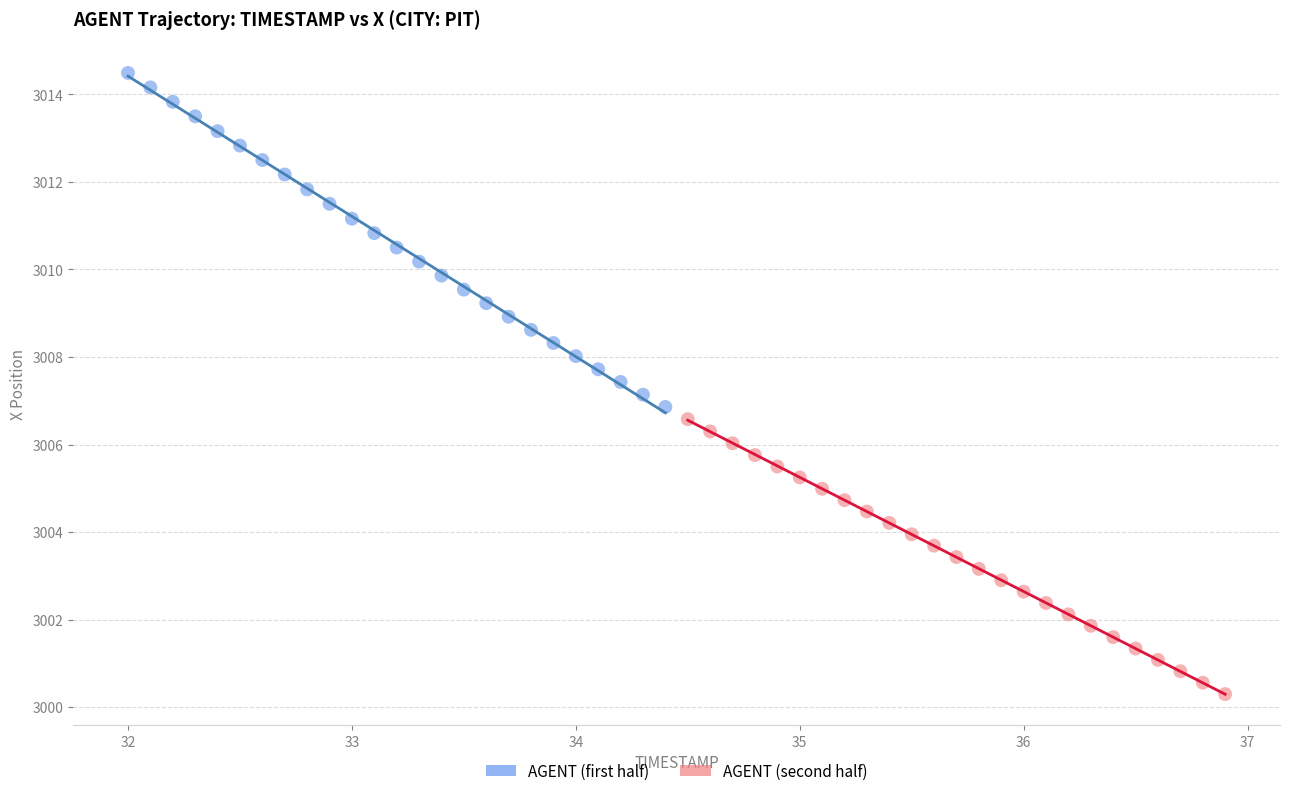

Which series reaches the maximum Y coordinate?

AGENT (first half)